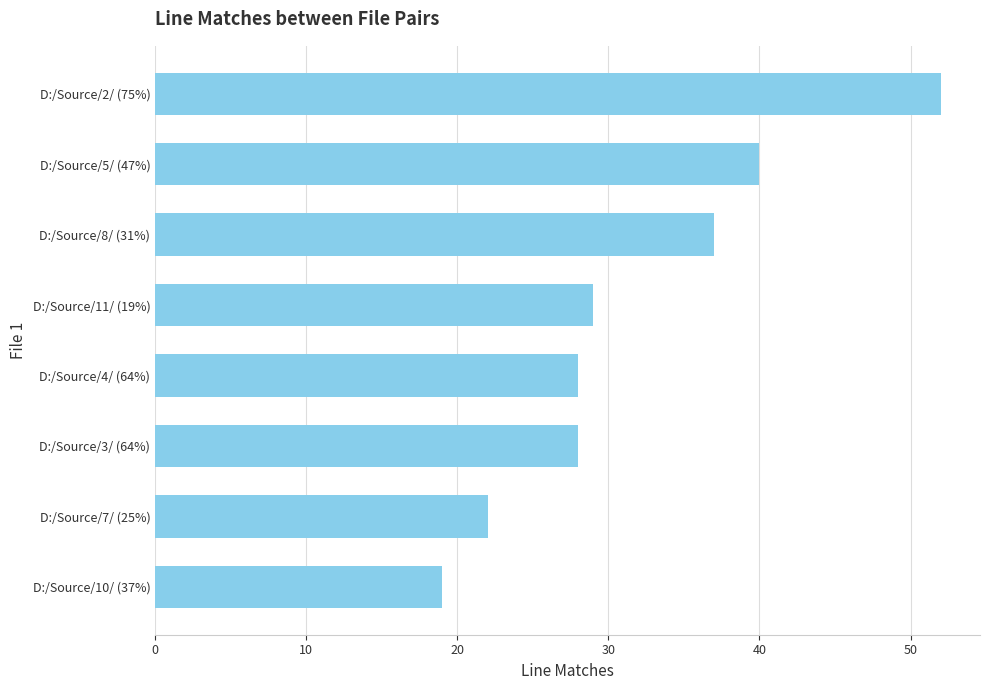

The value at D:/Source/4/ (64%) is 41. True or false?

False